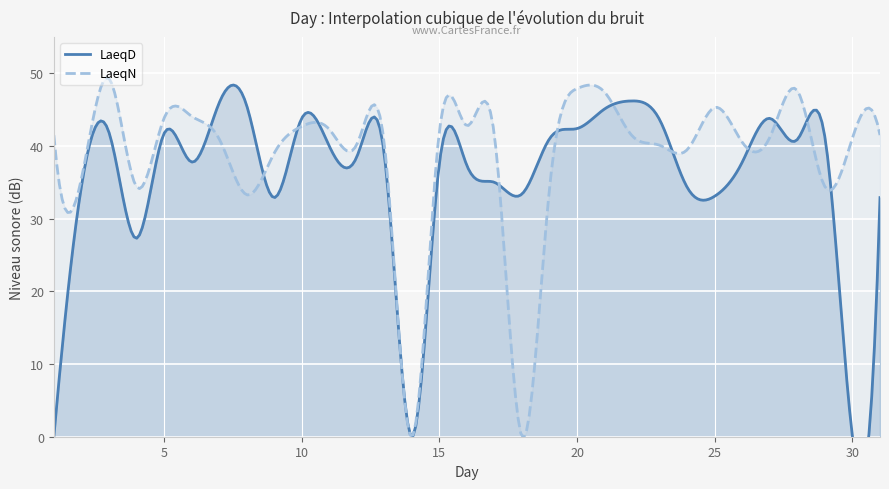

After their last crossing, which series has the higher values: LaeqN or LaeqD?

LaeqN